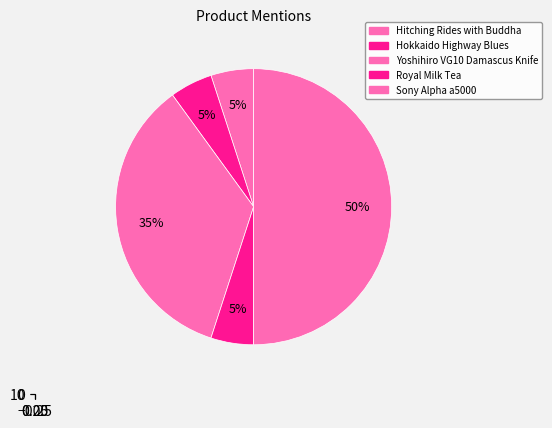

What is the total percentage of Sony Alpha a5000 and Hokkaido Highway Blues?

55.0%